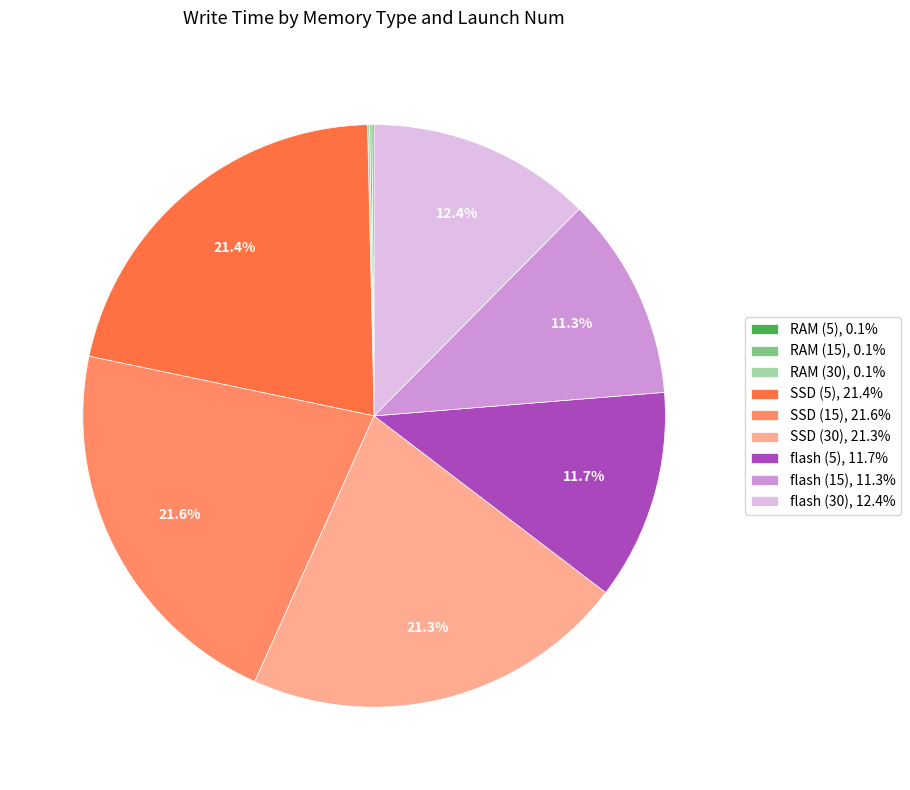

The flash (5) slice represents 12% of the pie. True or false?

True